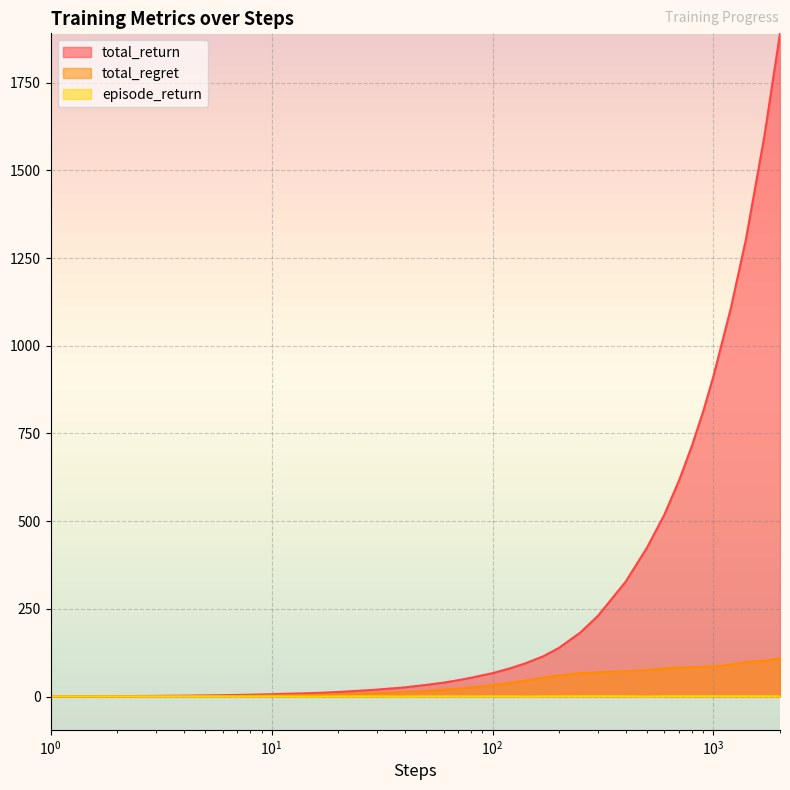

True or false: total_return has more than 0 points higher than both neighbors.

False